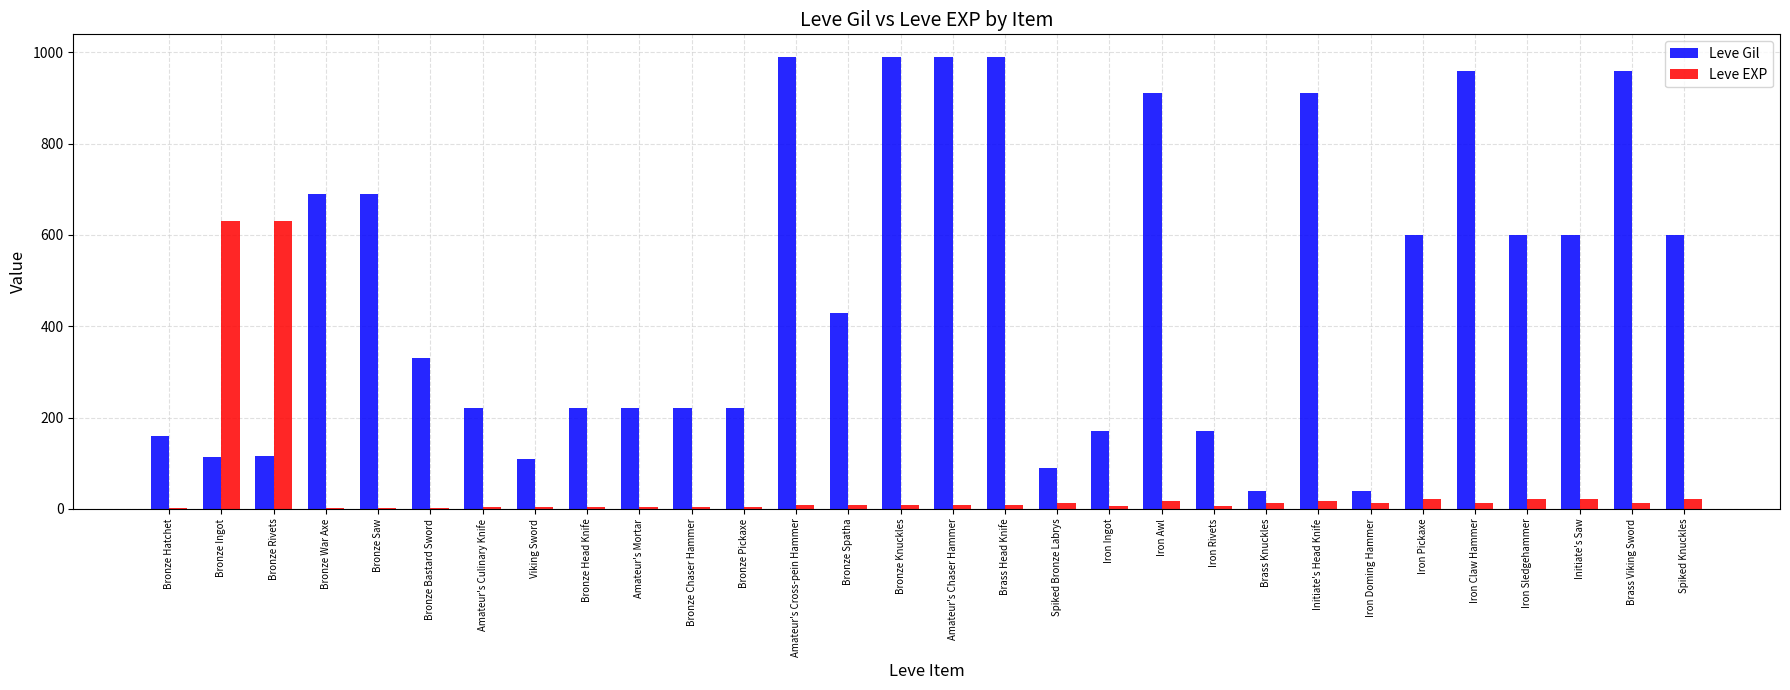

What is the sum of all Leve Gil values?

14349